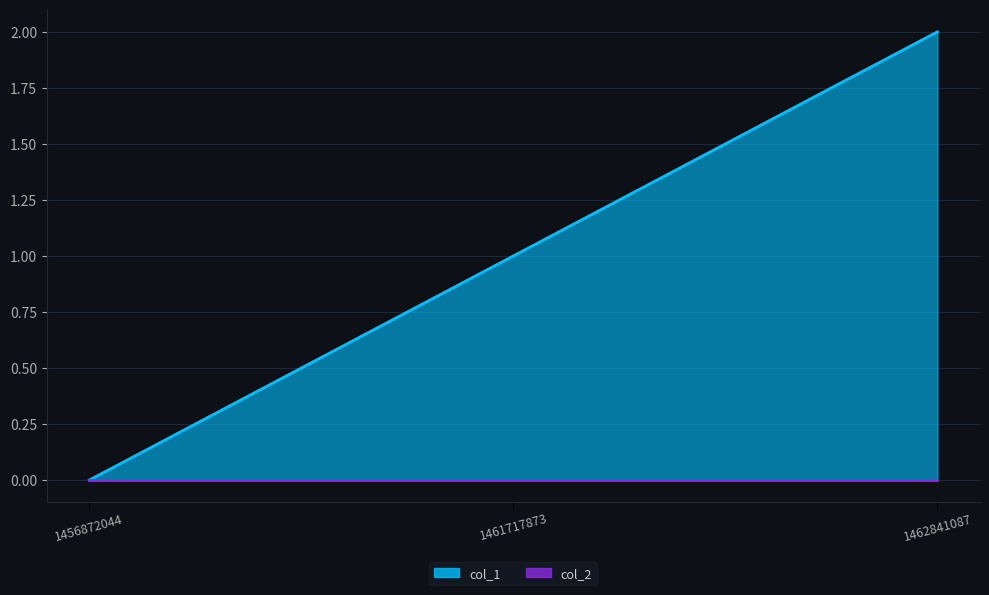

What is the difference between the values at 1461717873 and 1456872044?

1